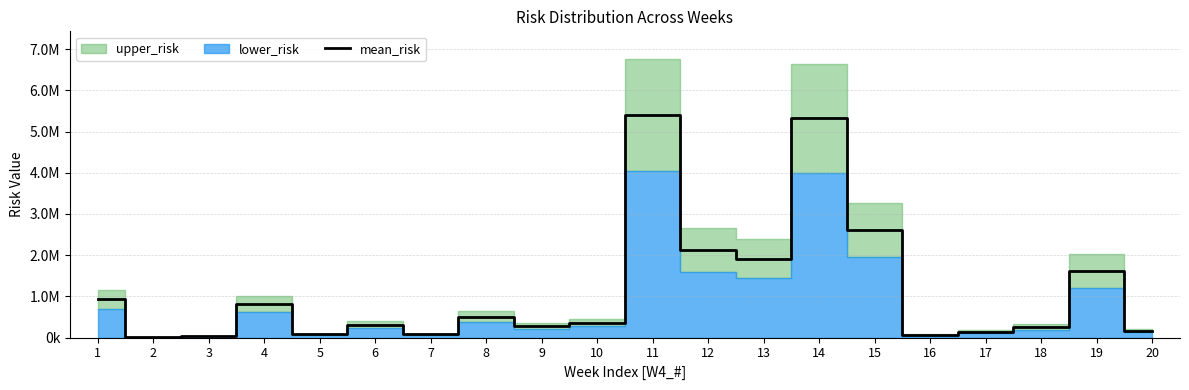

How many points are higher than both their immediate neighbors (excluding endpoints)?

6